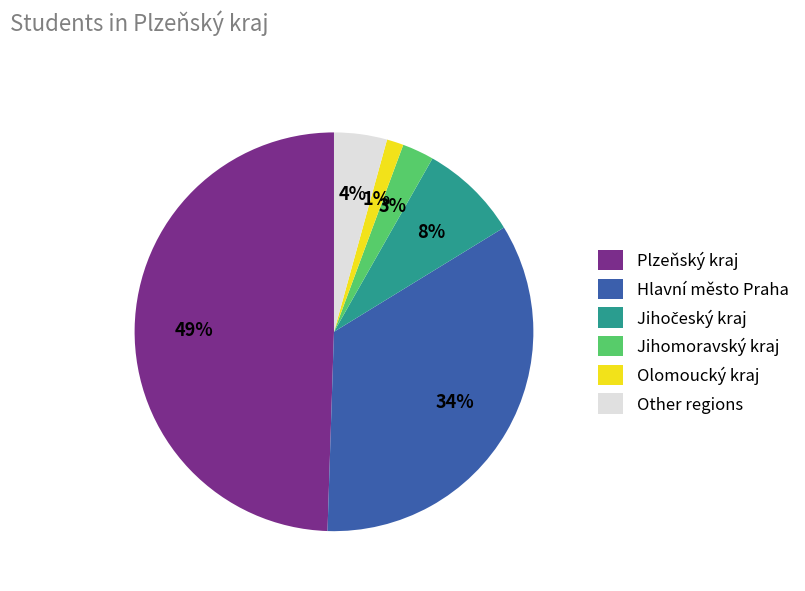

Between Other regions and Jihomoravský kraj, which is larger?

Other regions